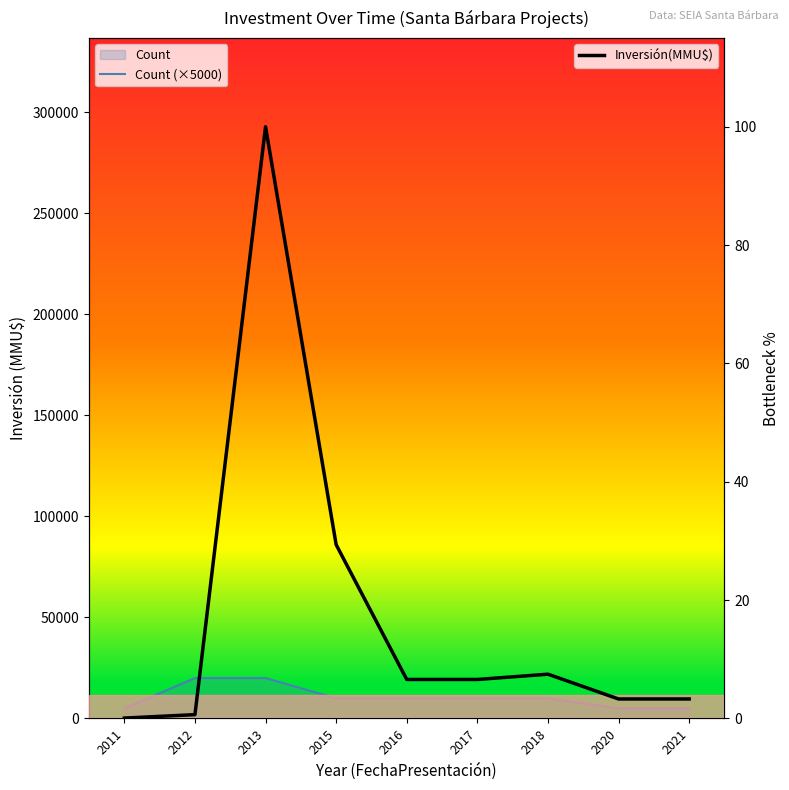

What is the highest value of the Inversión(MMU$) series?

100.0